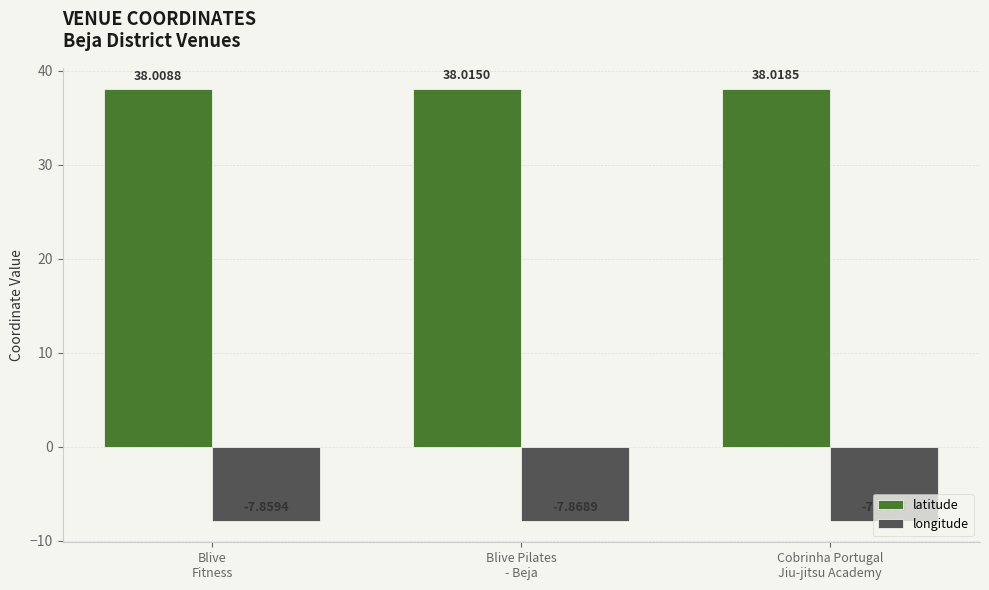

List the series in order of their peak value, lowest first.

longitude, latitude